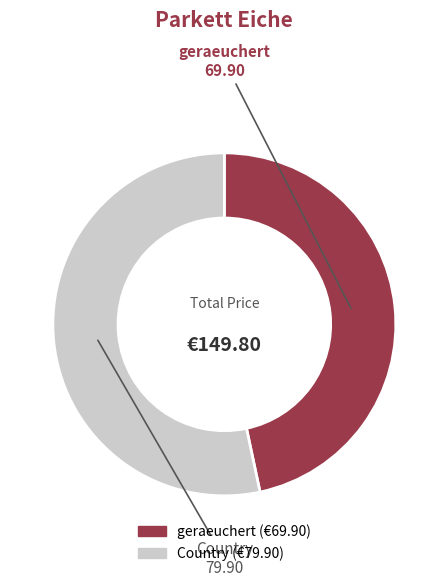

Between Country and geraeuchert, which is larger?

Country